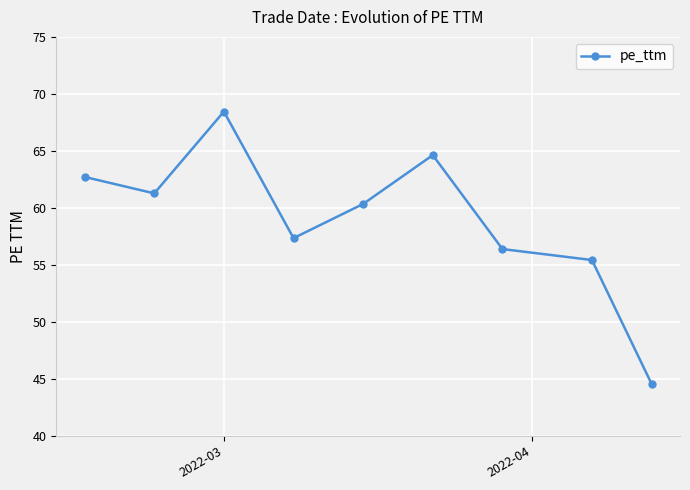

Is this an area chart (filled region under the line)?

No